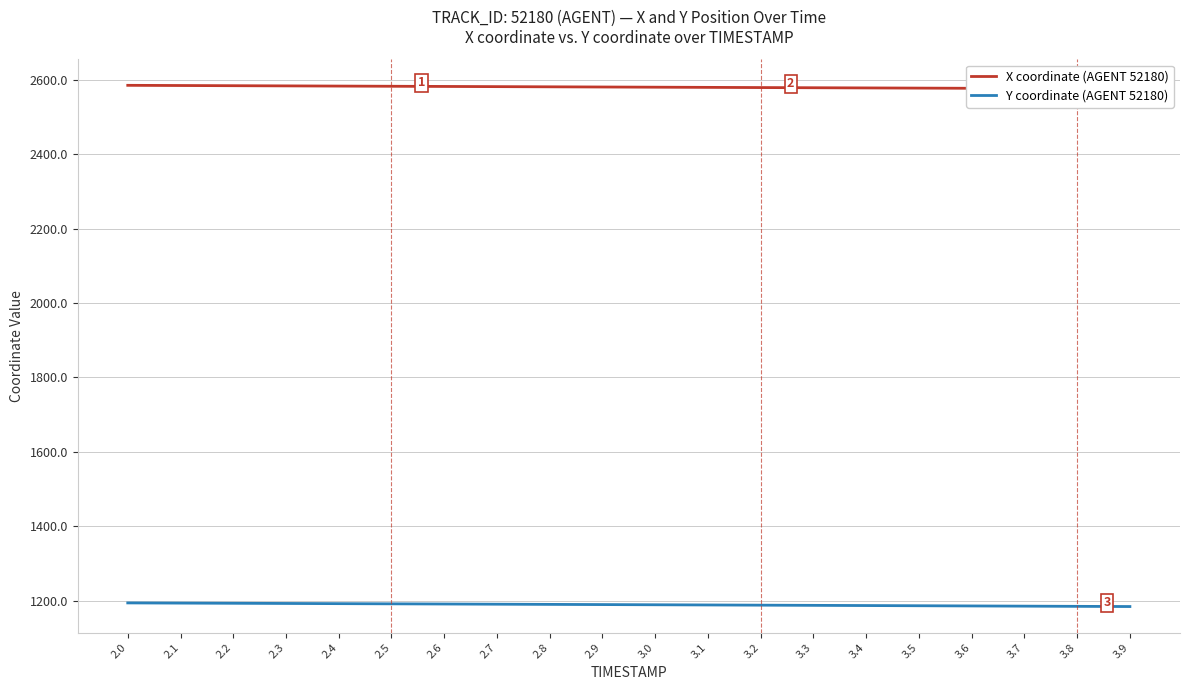

What is the sum of all X coordinate (AGENT 52180) values?

51599.2